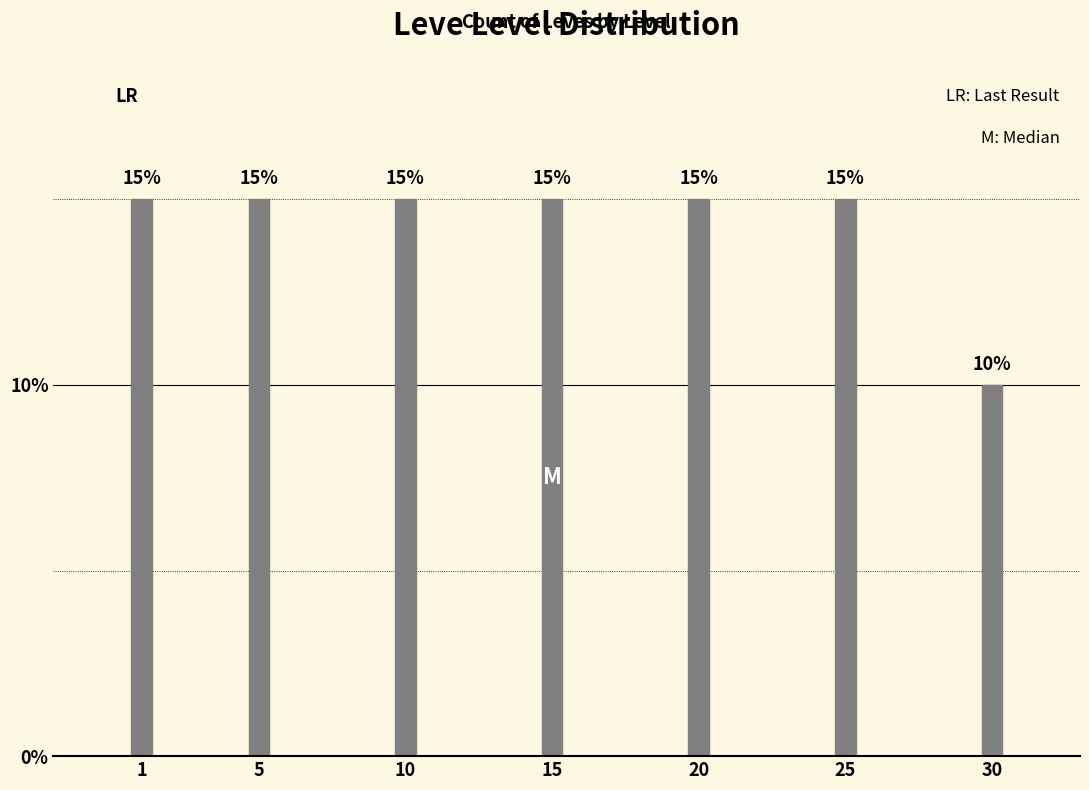

Reading right to left, extract all data points from this chart.

10	15	15	15	15	15	15